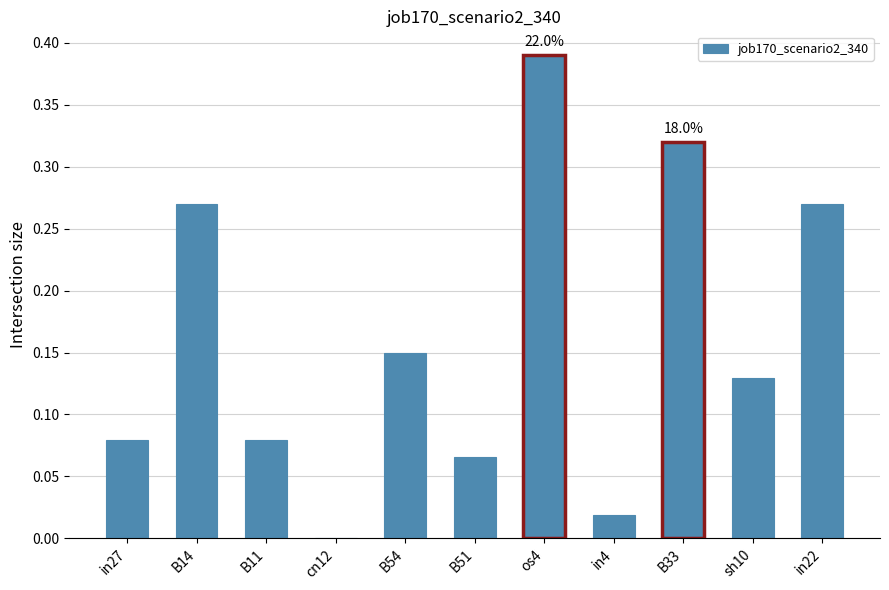

How many values exceed 0?

10